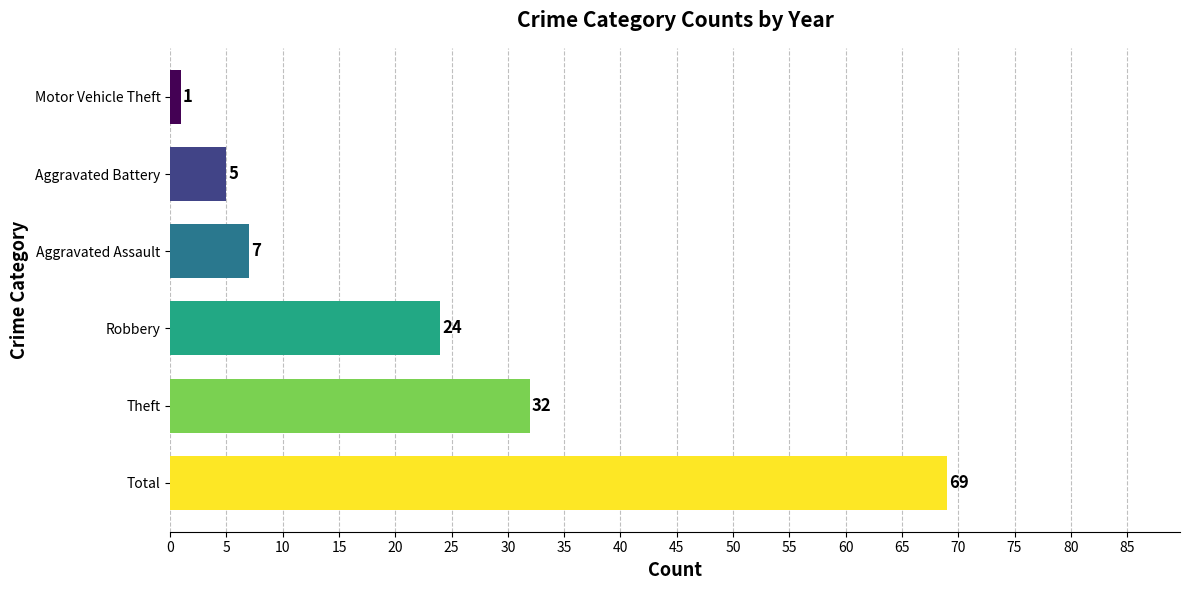

What is the ratio of the value at Total to the value at Aggravated Assault?

9.9